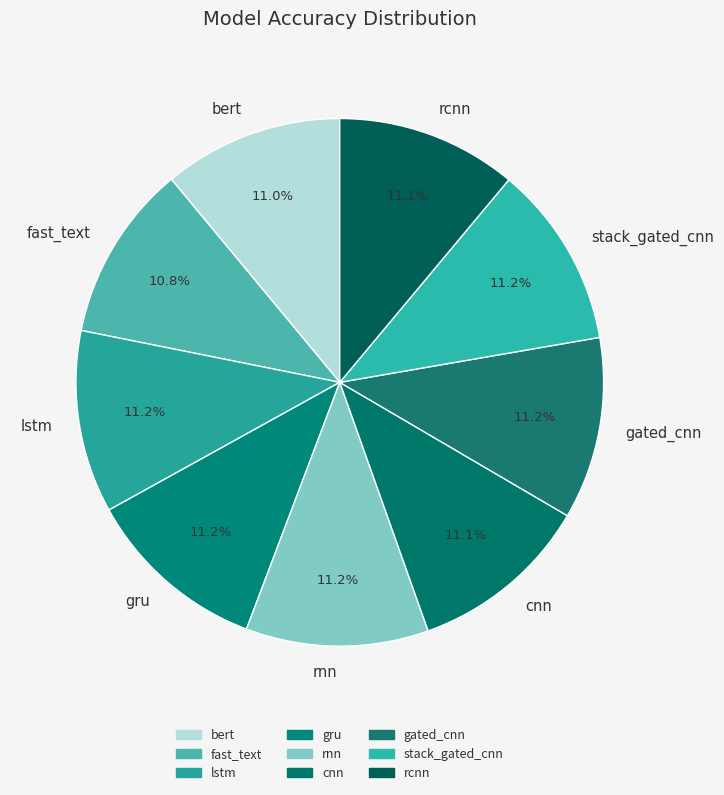

What is the total percentage of gru and bert?

22.2%